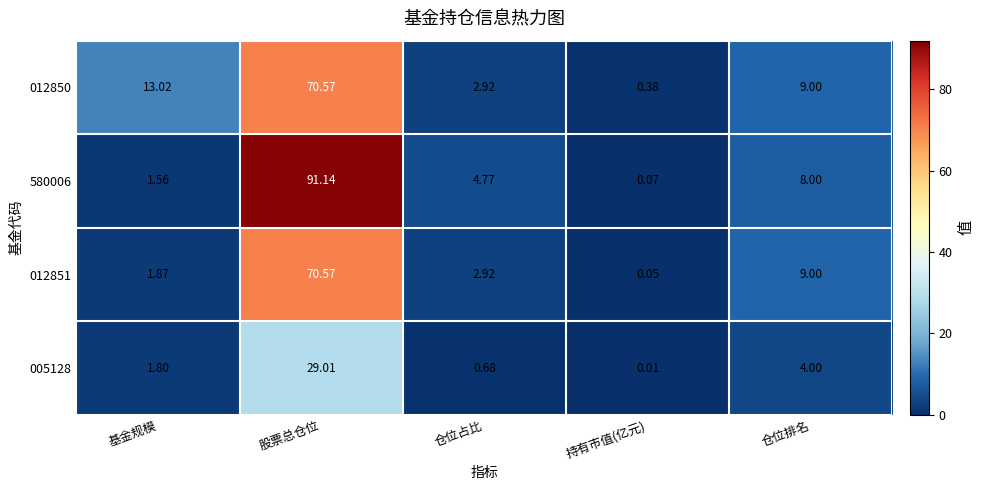

At which category does the chart reach its minimum across all series?

持有市值(亿元)